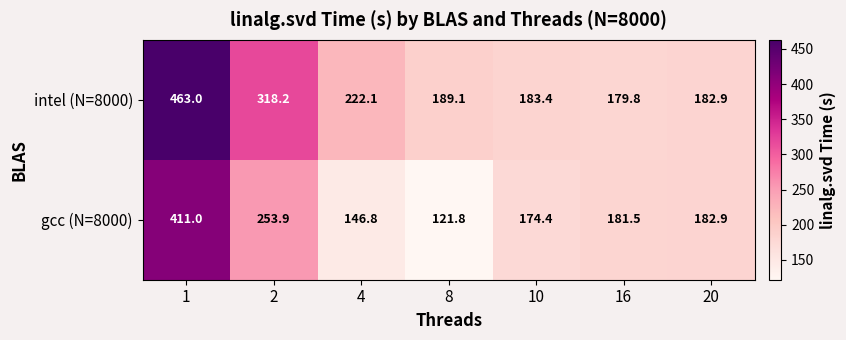

List the series in order of their peak value, lowest first.

gcc (N=8000), intel (N=8000)